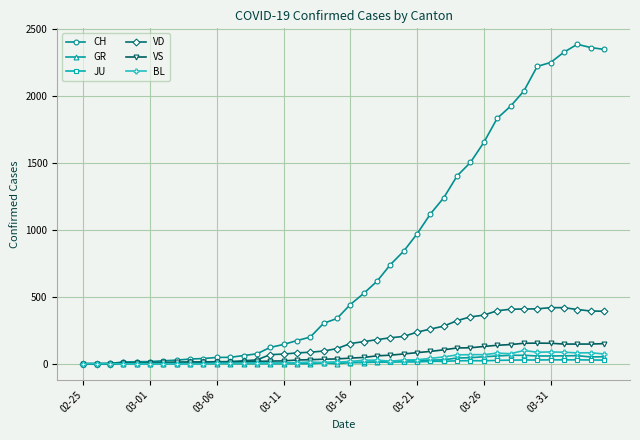

Which series has the largest total across all categories?

CH